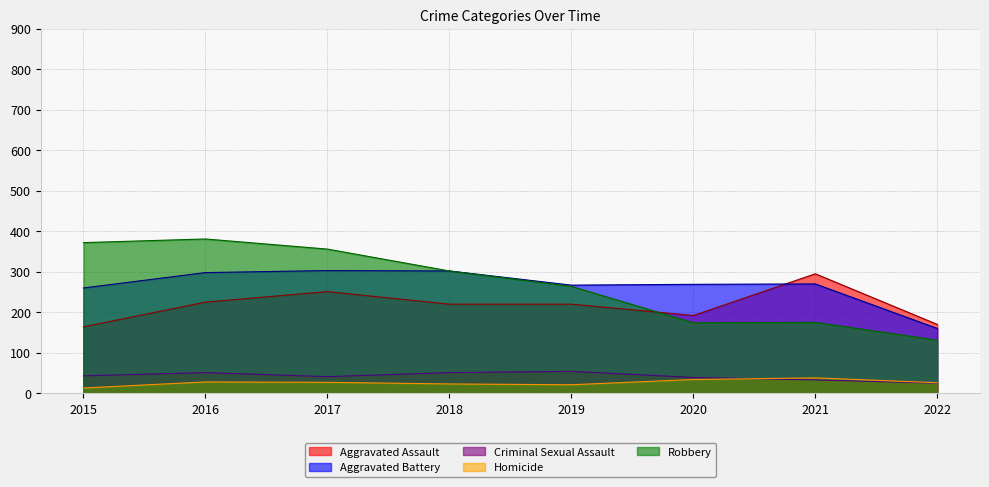

The Homicide series shows 48 at 2017. True or false?

False